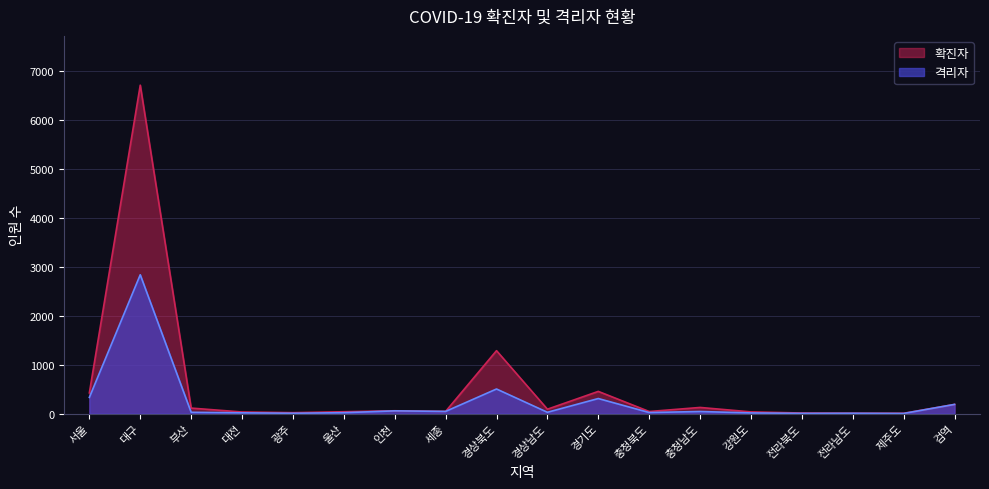

How many distinct data groups are displayed?

2